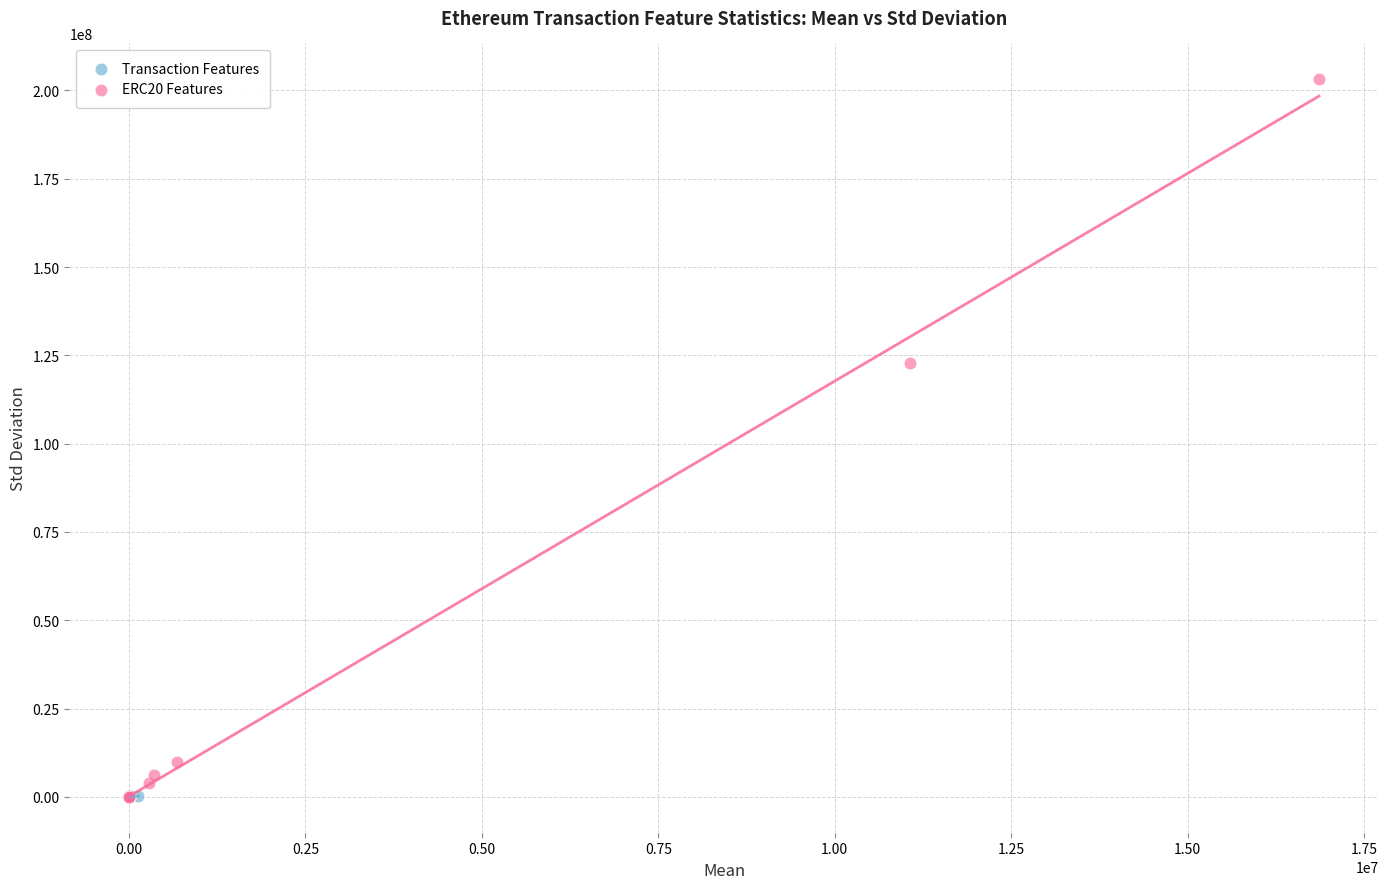

Which series reaches the maximum Y coordinate?

ERC20 Features